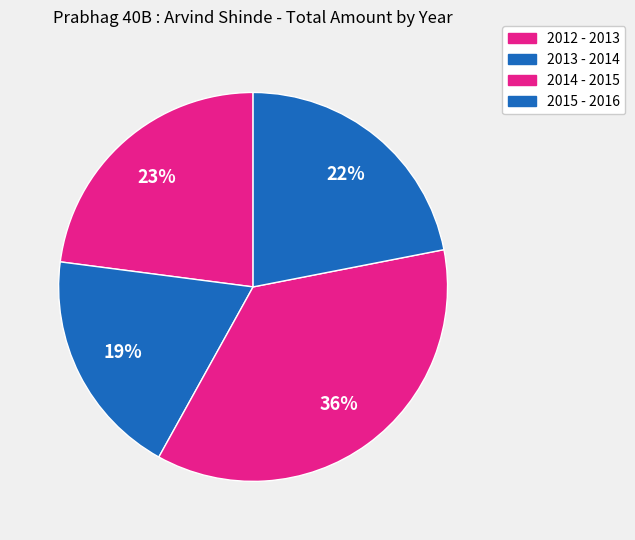

How many segments does this pie chart have?

4